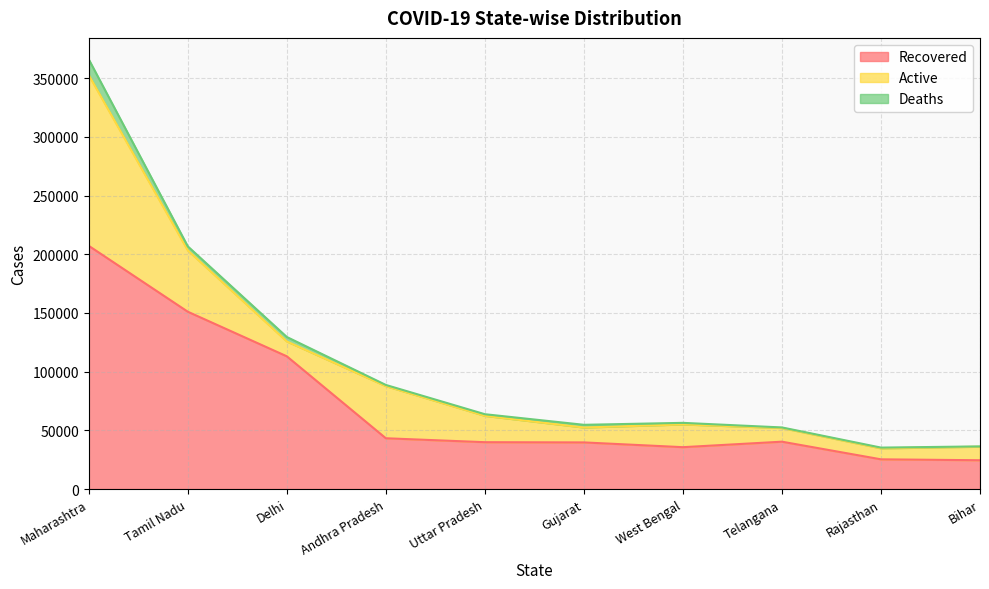

Where is Deaths nearest to the value 6810?

Delhi